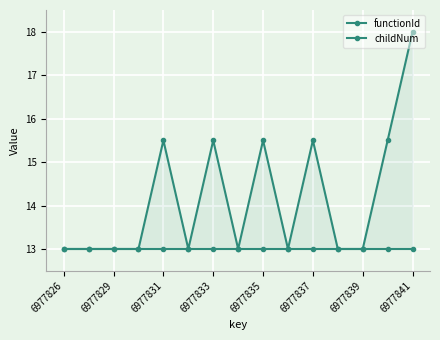

At how many categories does at least one series exceed 15?

6